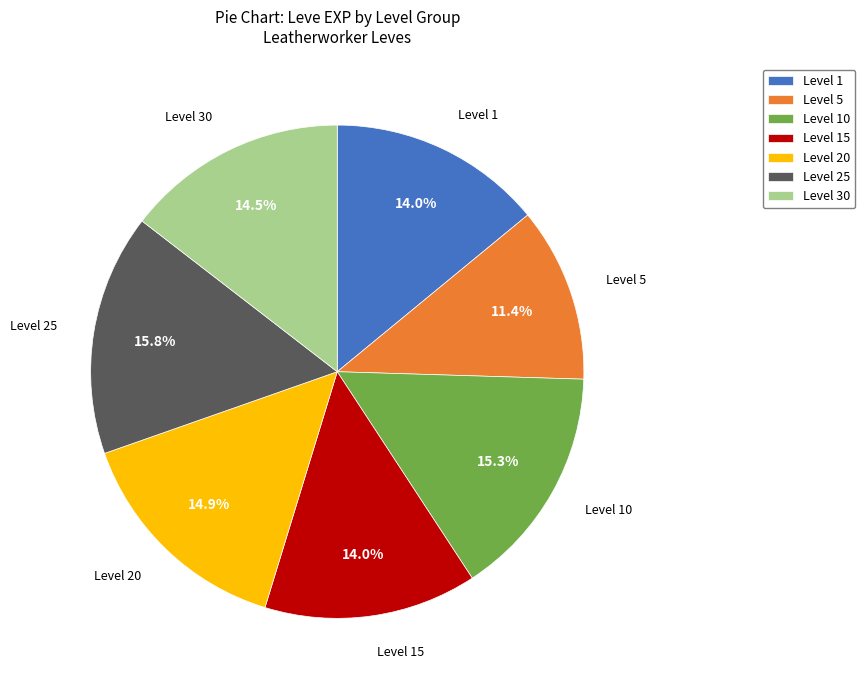

Which category has the biggest portion of the pie?

Level 25